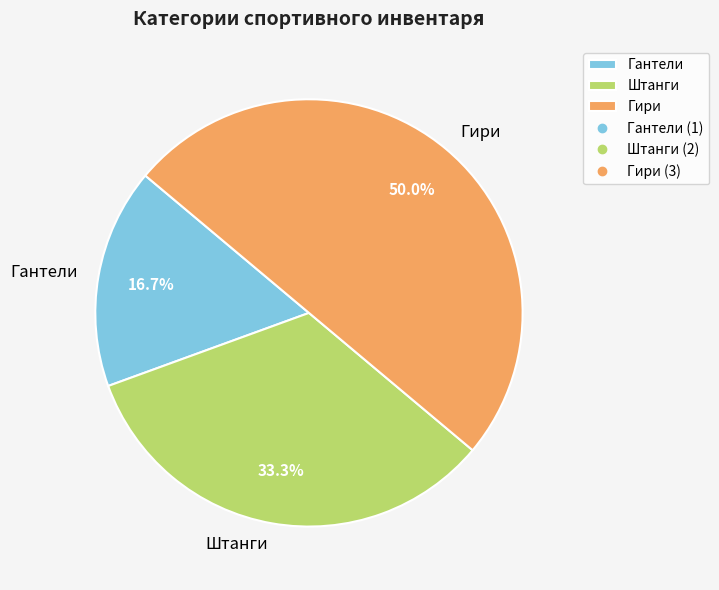

What is the ratio of the value at Гири to the value at Штанги?

1.5